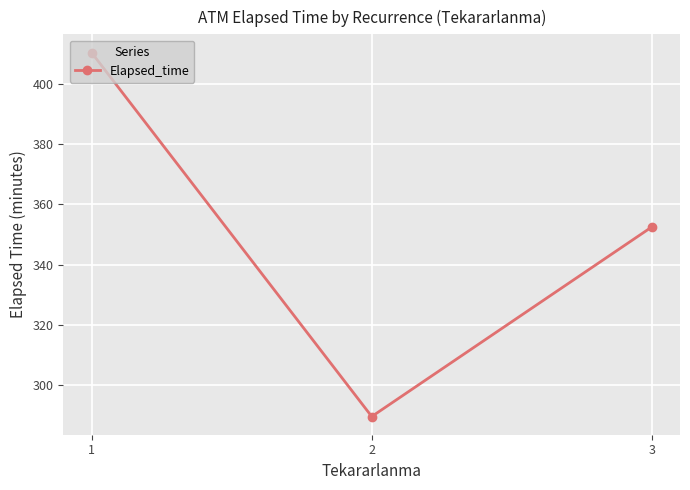

How many distinct data groups are displayed?

1